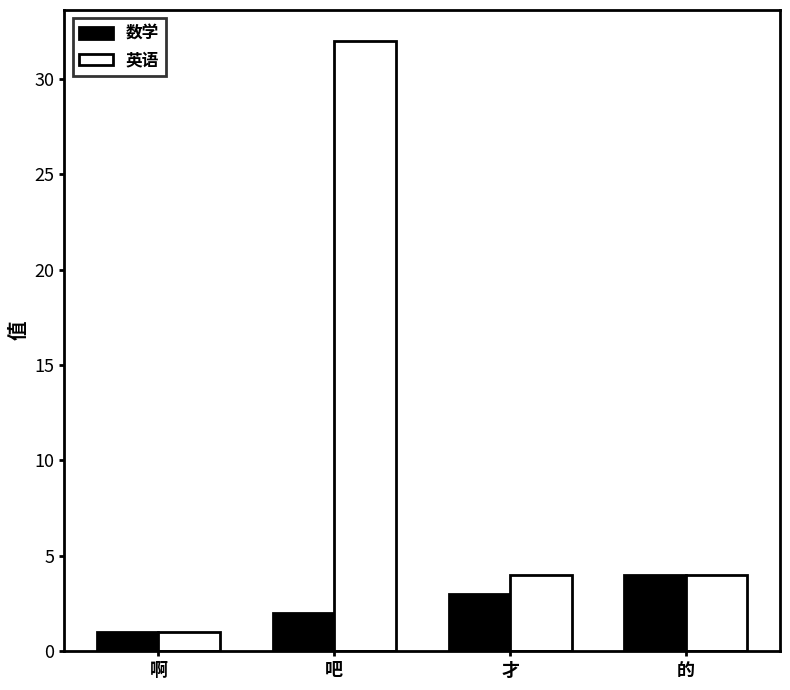

Reading left to right, transcribe all the data shown in this chart.

数学: 1	2	3	4
英语: 1	32	4	4